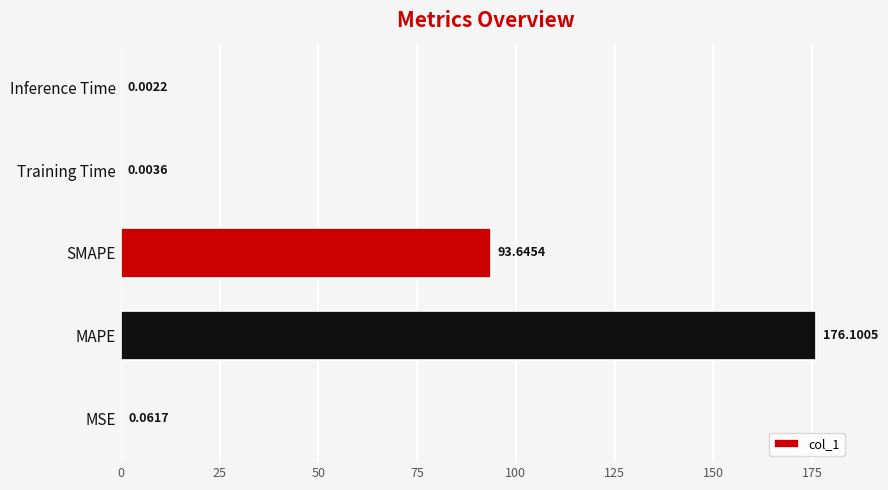

Which label corresponds to the largest value in the chart?

MAPE